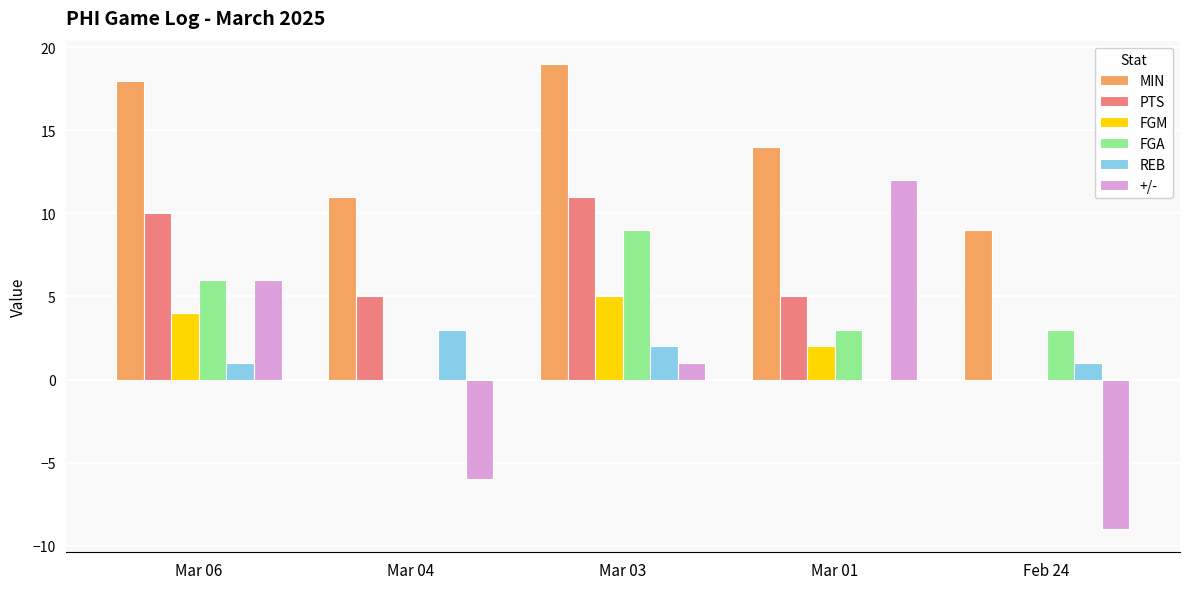

Is the value of FGA at Mar 06 greater than the value of FGM at Mar 04?

Yes